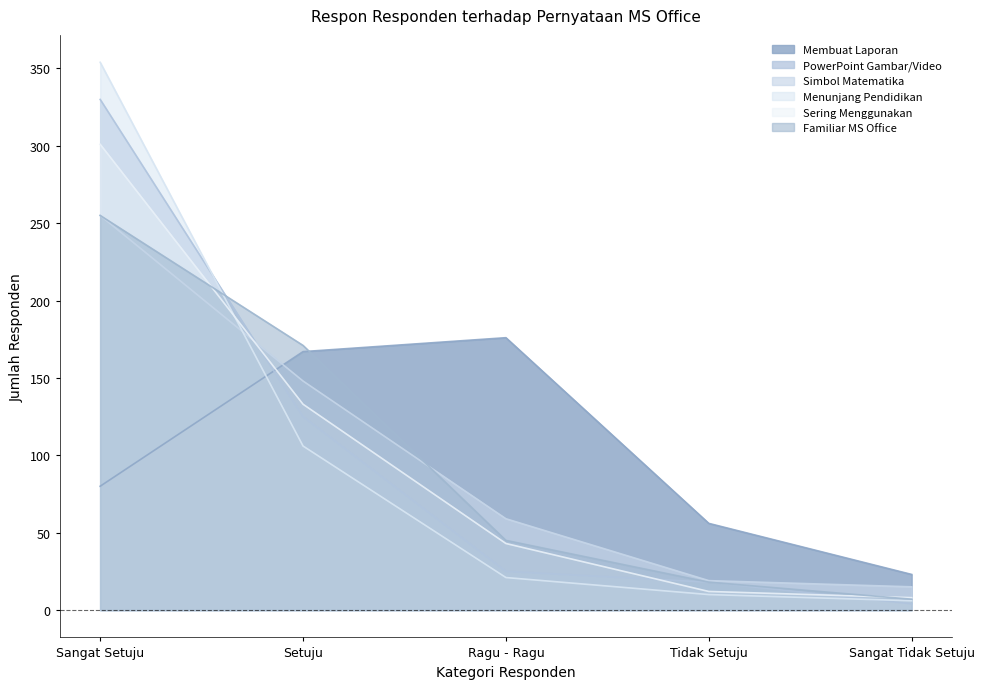

Reading left to right, what are all the values shown in this chart?

Membuat Laporan: 80	167	176	56	23
PowerPoint Gambar/Video: 330	125	25	18	4
Simbol Matematika: 255	148	59	19	15
Menunjang Pendidikan: 354	106	21	10	6
Sering Menggunakan: 301	133	43	12	8
Familiar MS Office: 255	171	45	18	7